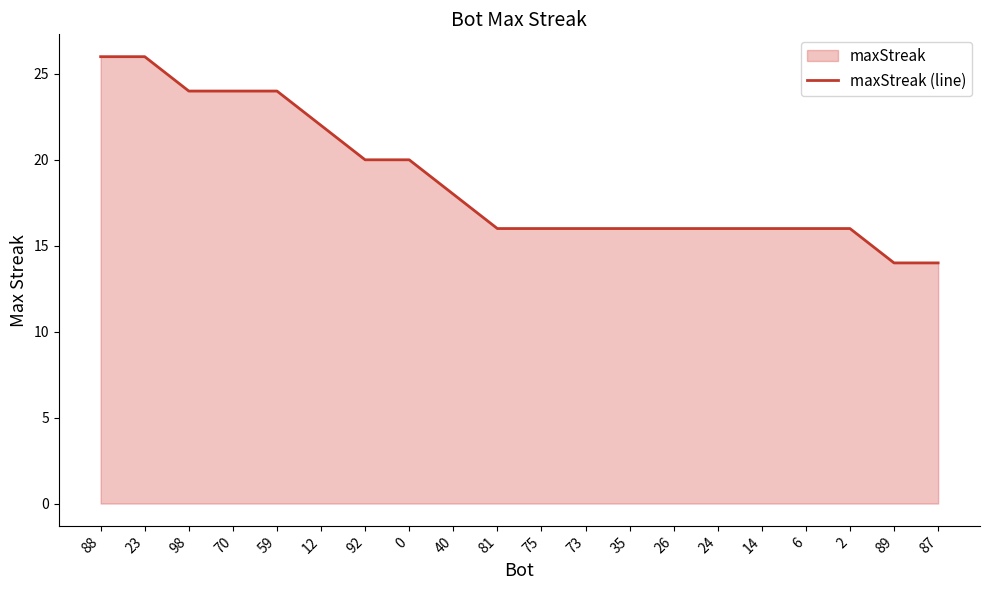

Reading left to right, transcribe all the data shown in this chart.

26	26	24	24	24	22	20	20	18	16	16	16	16	16	16	16	16	16	14	14